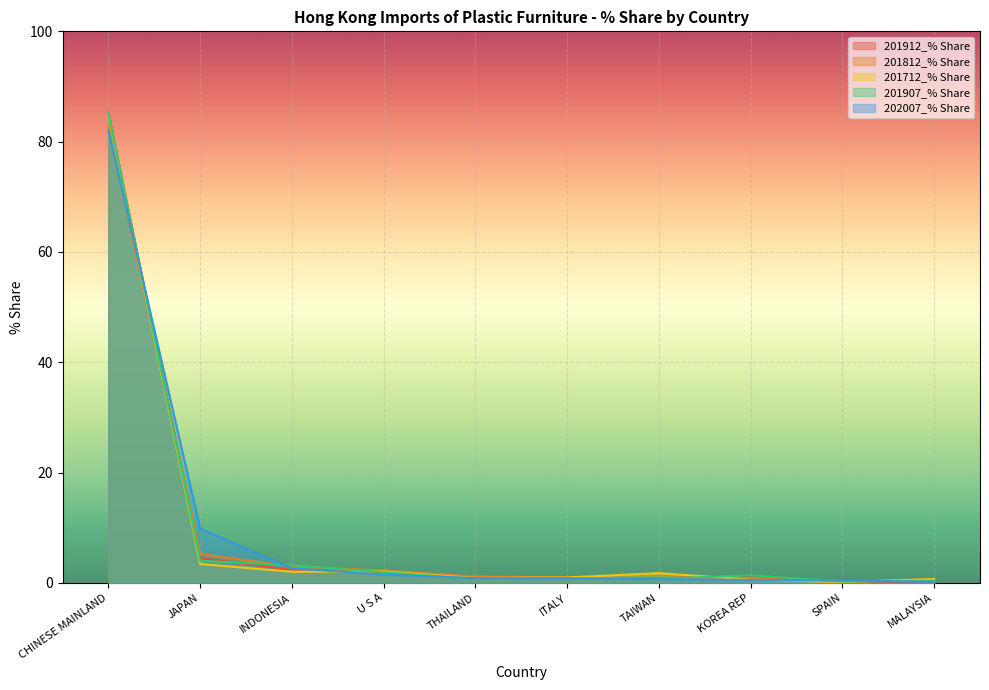

What is the average value of the 201712_% Share series?

9.8